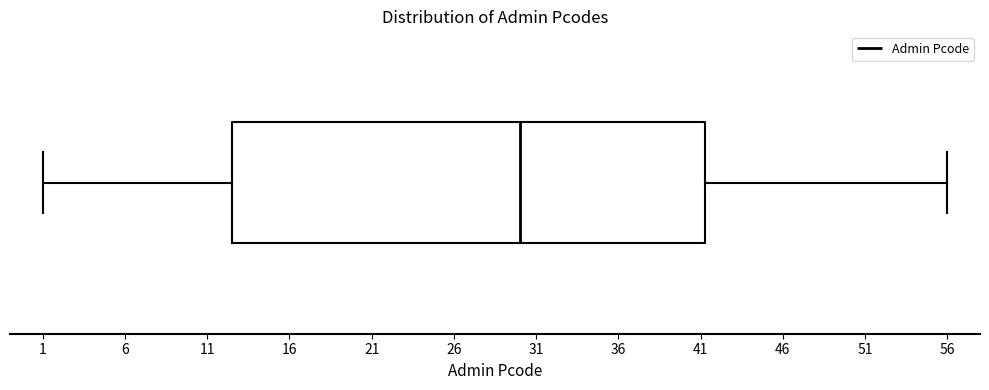

Read this box plot against the x-axis: the position of the median line, the range covered by the box, and the ends of both whiskers. The values are not printed on the chart, so give them approximately, as read against the axis.

median 30.0, box 12.5 to 41.5, whiskers 1.0 to 56.0